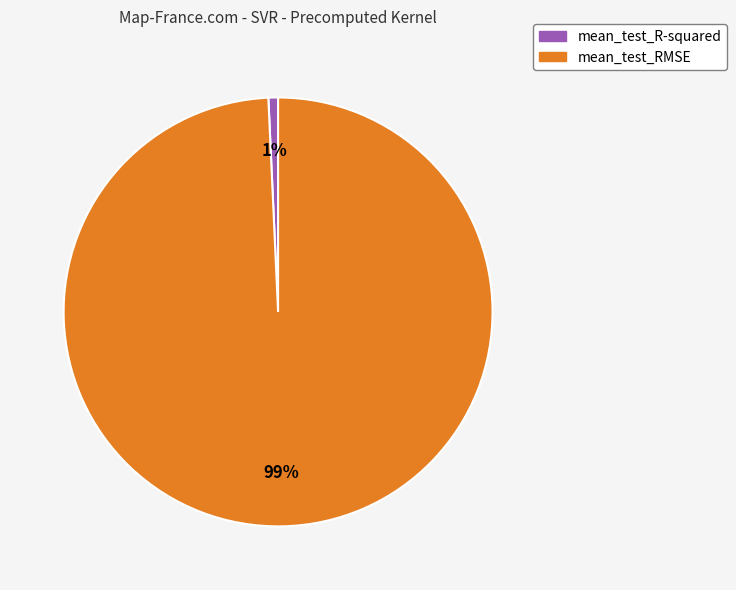

How many segments does this pie chart have?

2